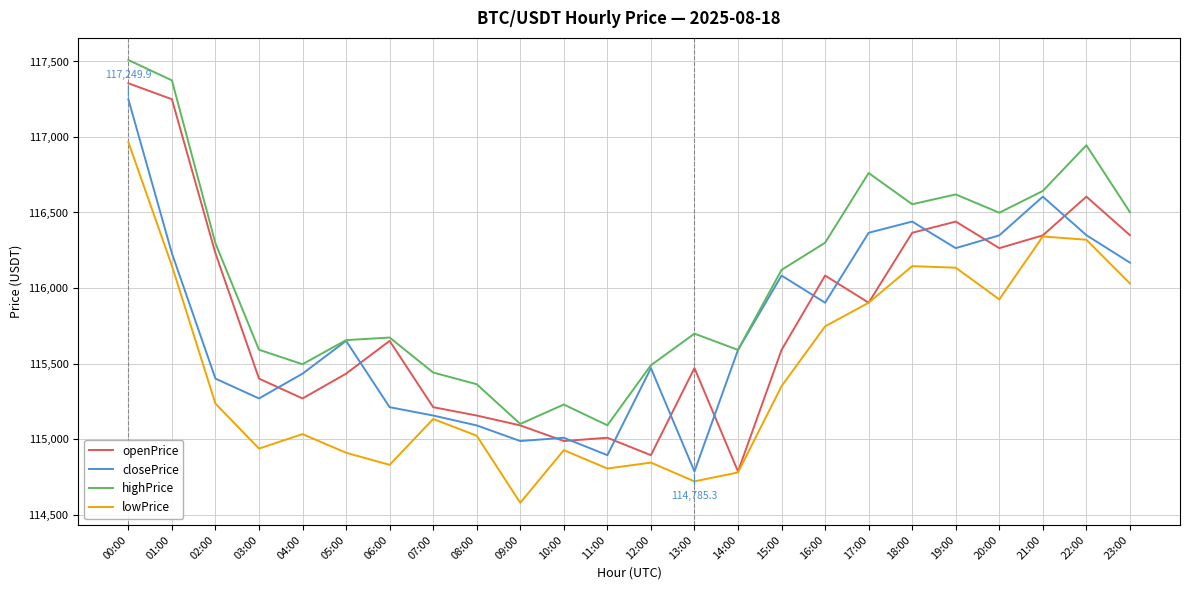

True or false: highPrice has more than 0 interior local peaks.

True